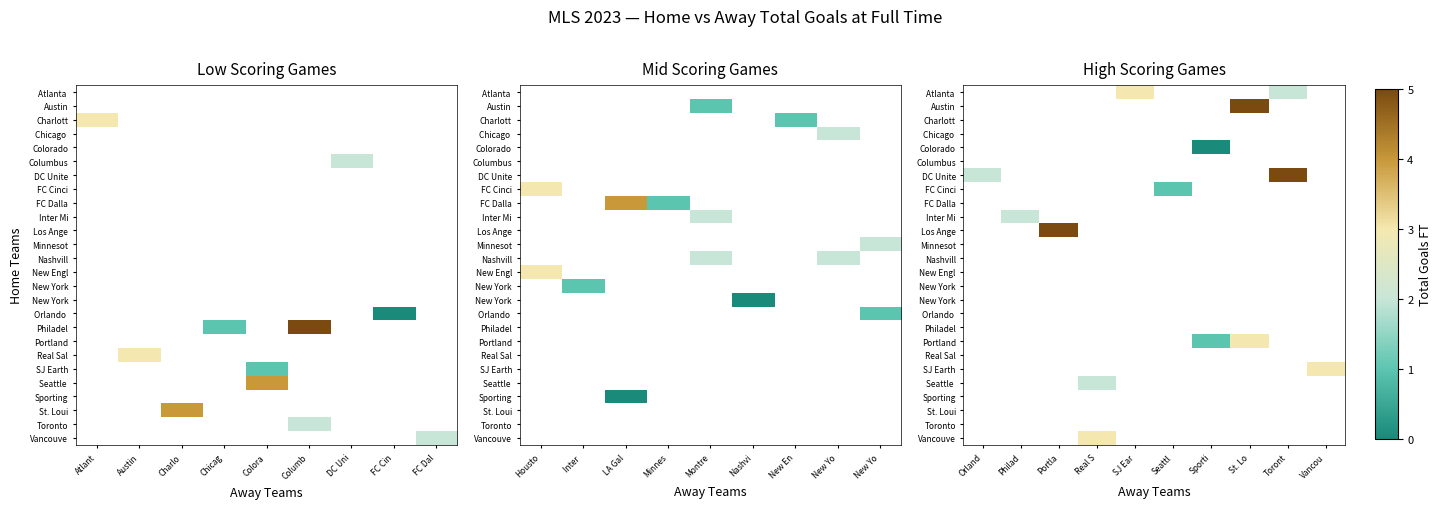

Count the number of data series in this chart.

26